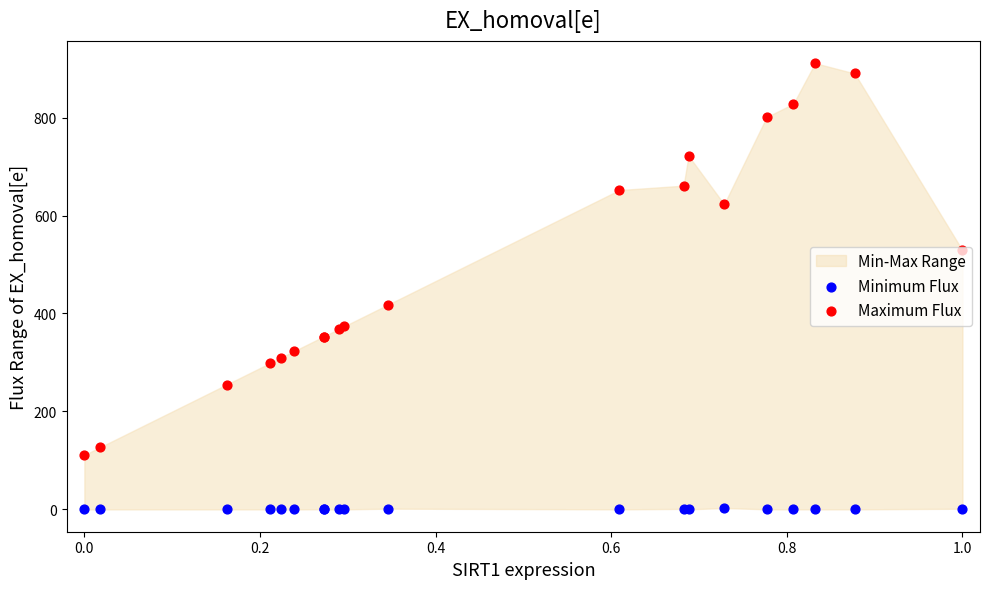

Which series reaches the maximum Y coordinate?

Maximum Flux